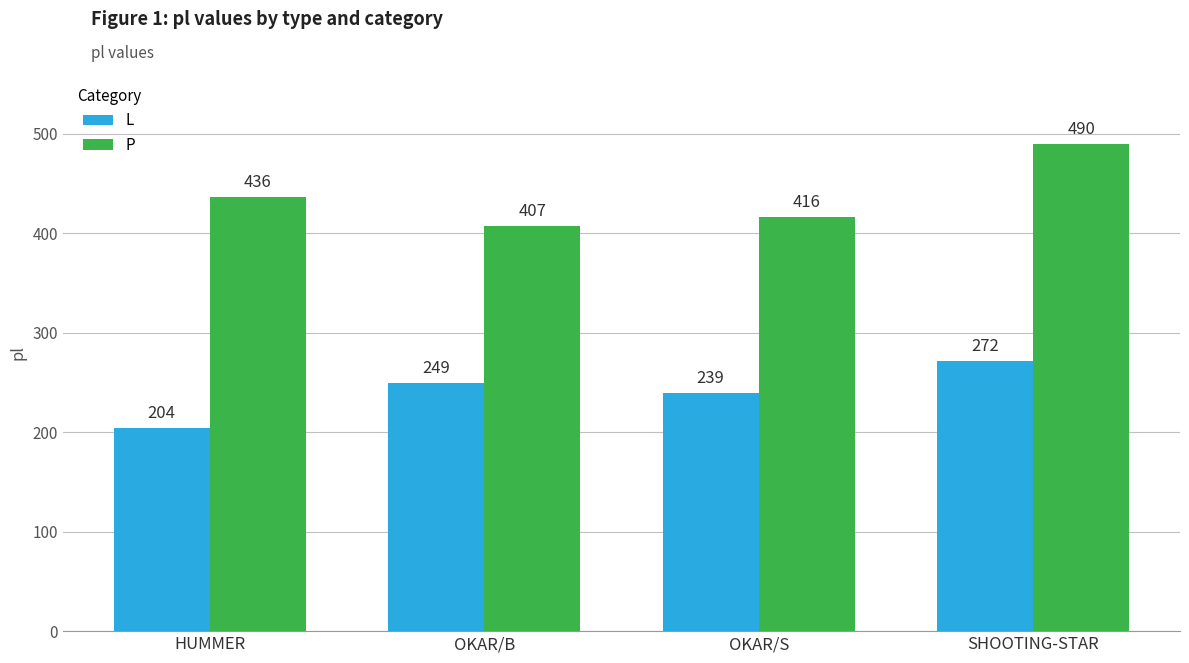

What is the difference between the maximum and minimum values in the L series?

68